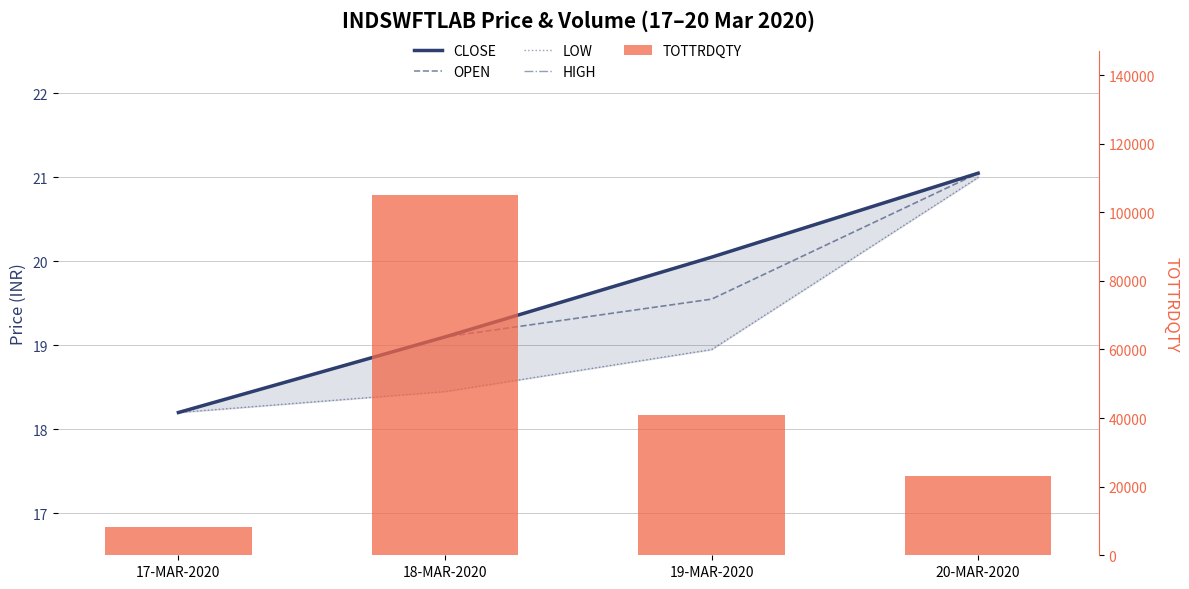

Which series has the widest spread of values?

TOTTRDQTY